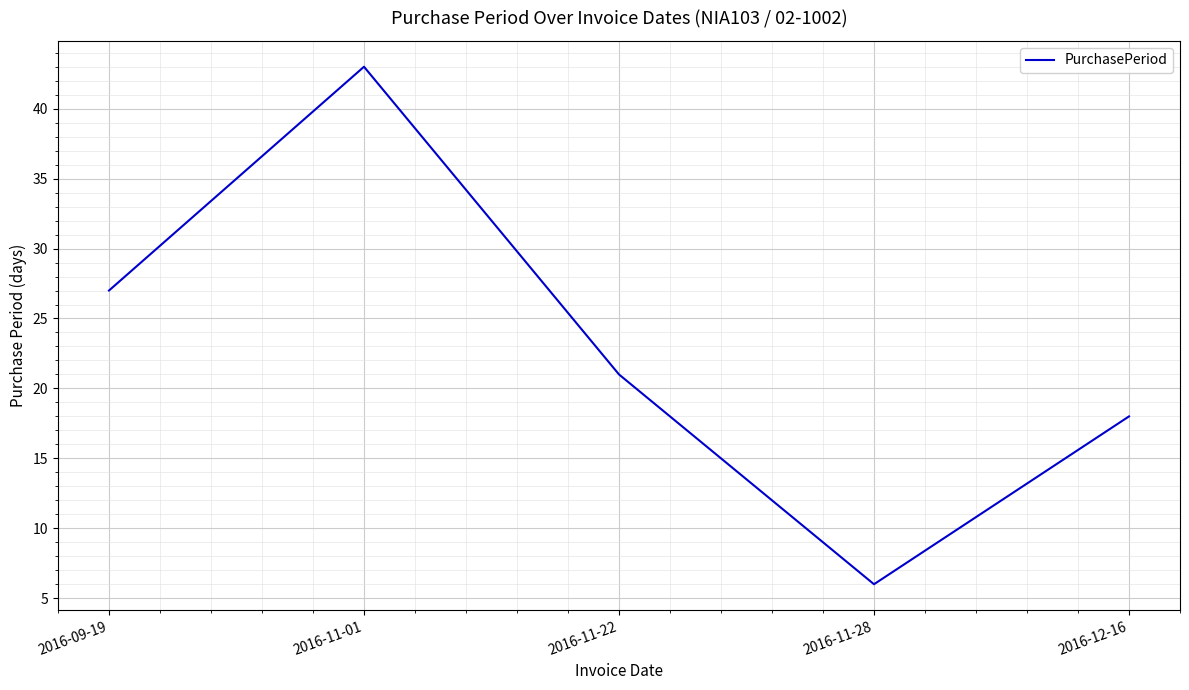

The value at 2016-09-19 is 40. True or false?

False